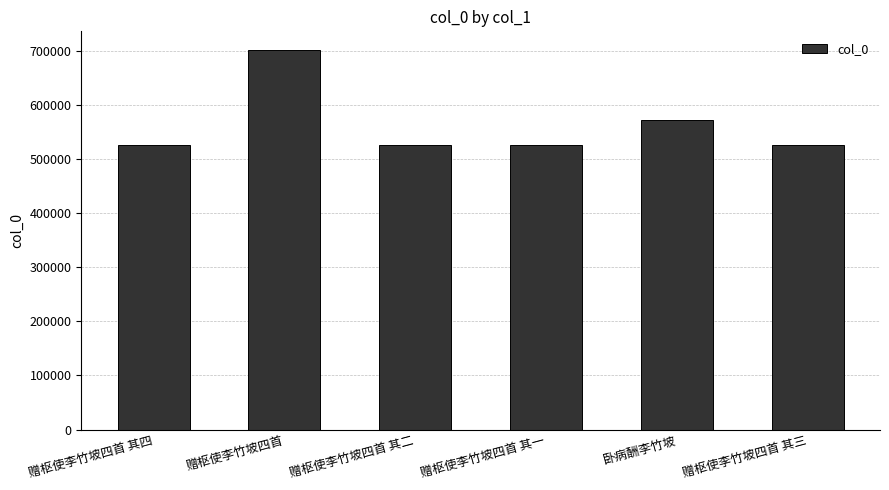

Does the chart contain stacked bars?

No